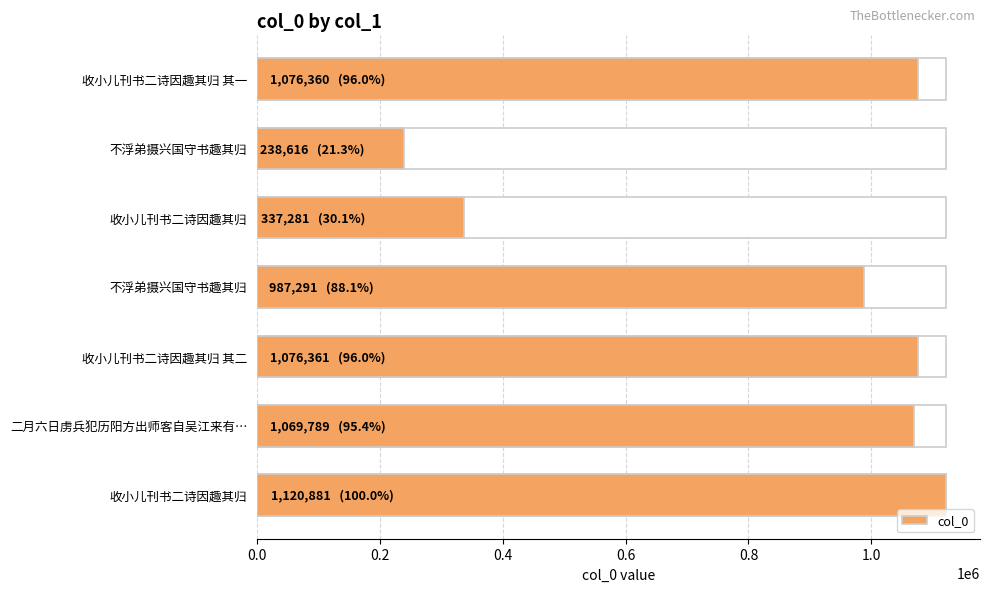

The value at 收小儿刊书二诗因趣其归 is 1120881. True or false?

True